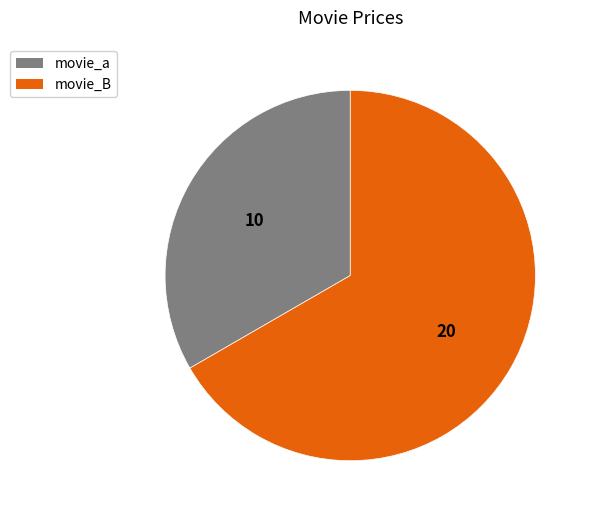

Is it true that movie_B is 79% of the pie?

False